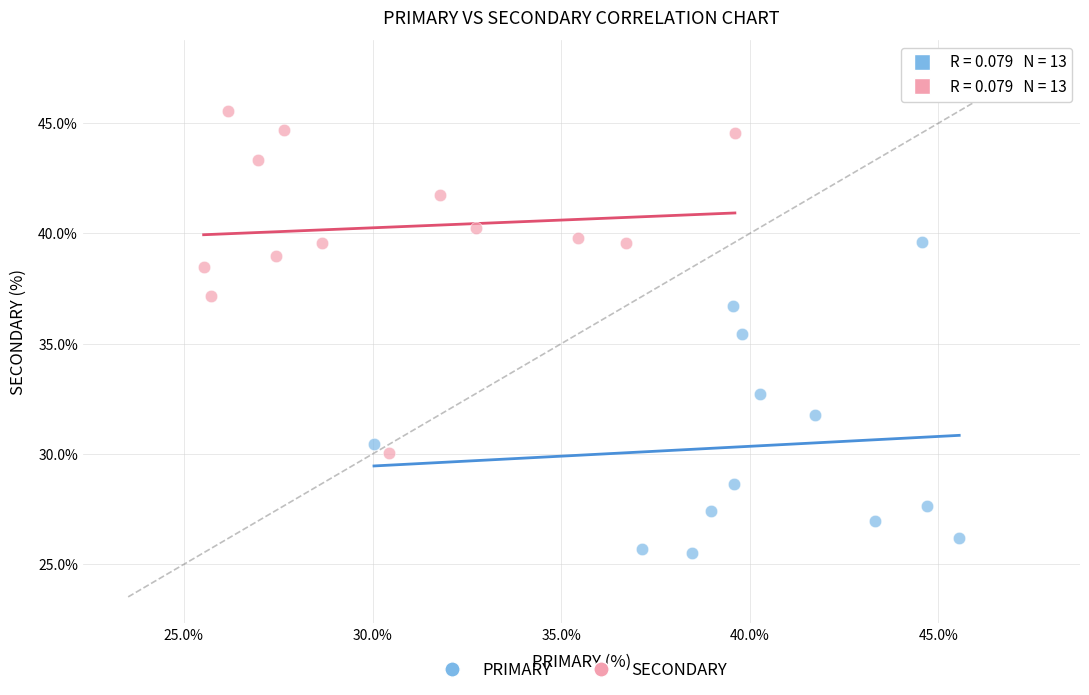

Which series reaches the maximum Y coordinate?

SECONDARY